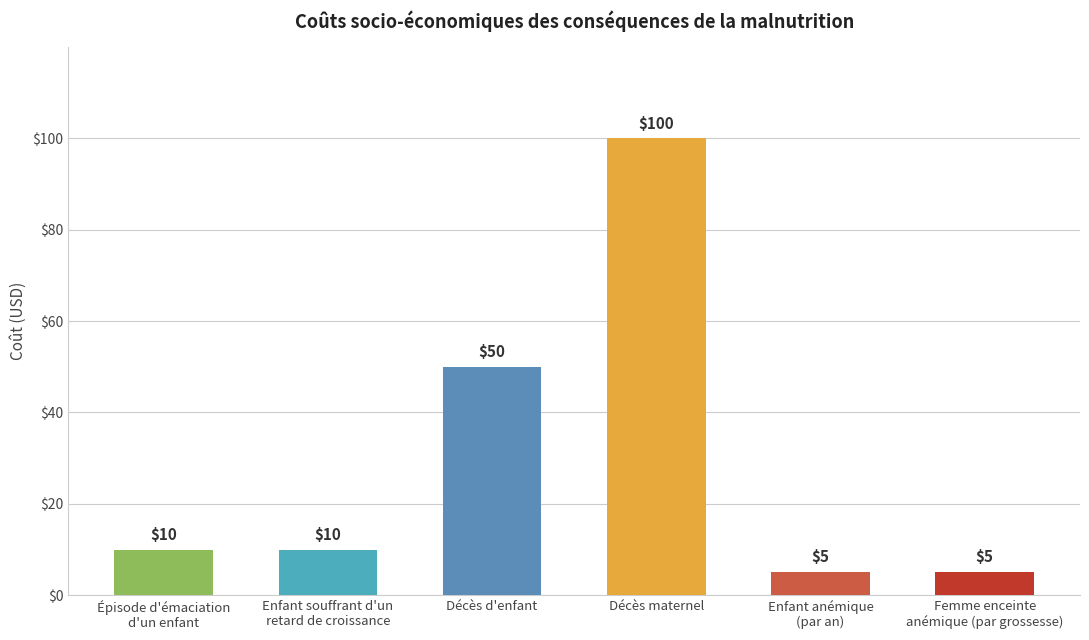

The value at Décès d'enfant is 26. True or false?

False